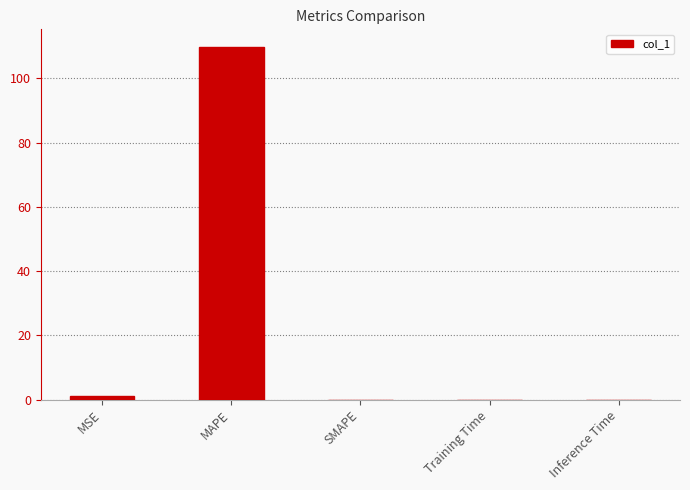

Which category has the highest value across all series?

MAPE